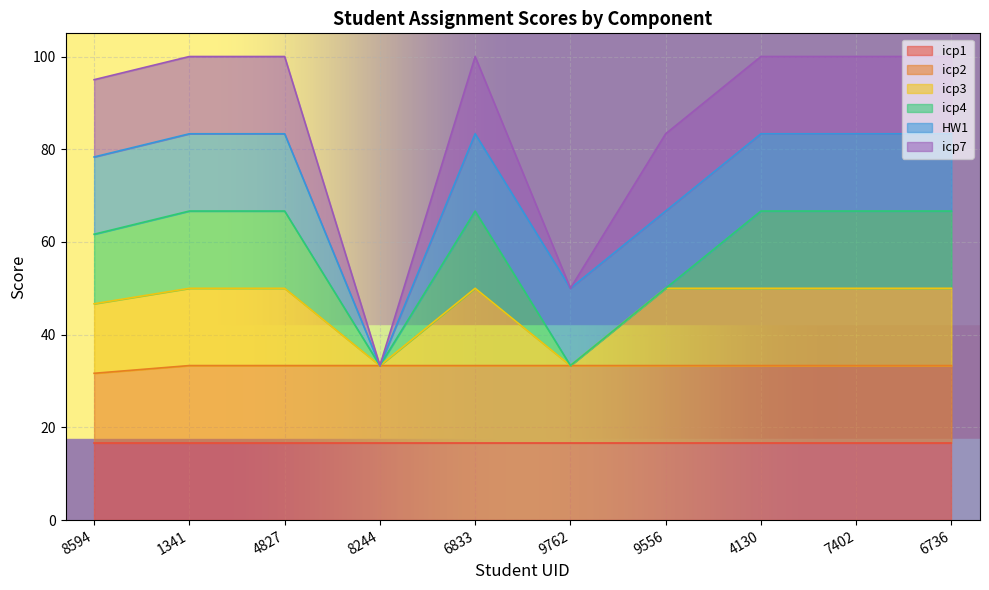

How many interior local valleys does the HW1 series have?

1